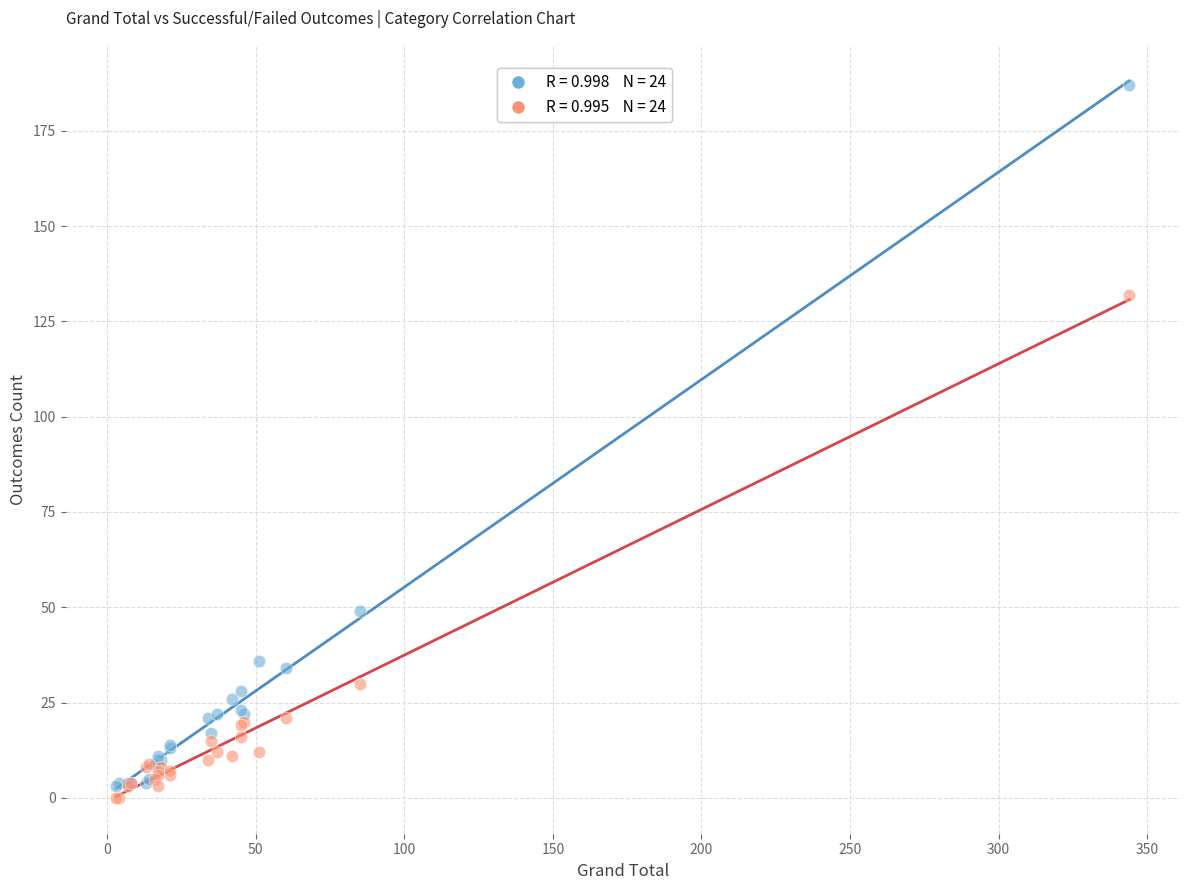

Across all series, what Y value is closest to 93?

132